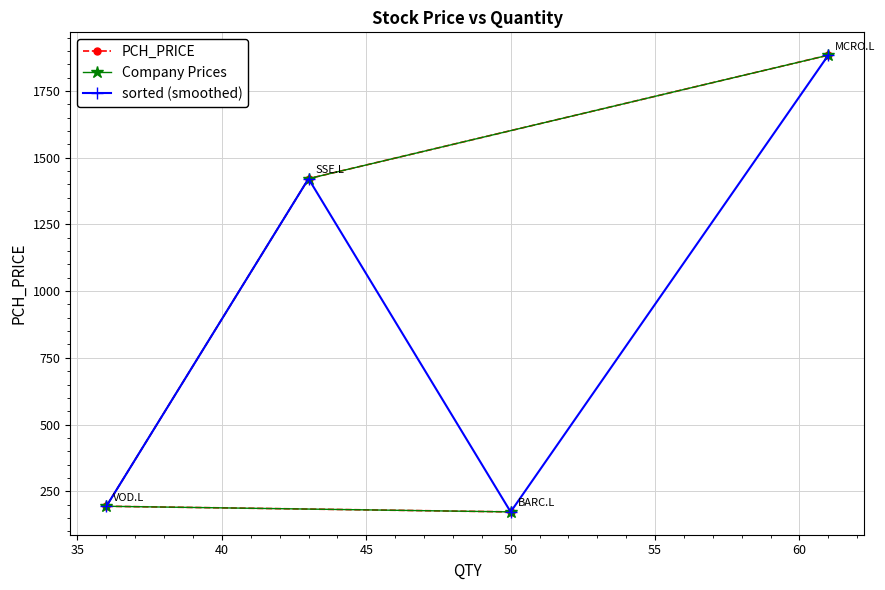

Which series has the widest spread of values?

PCH_PRICE